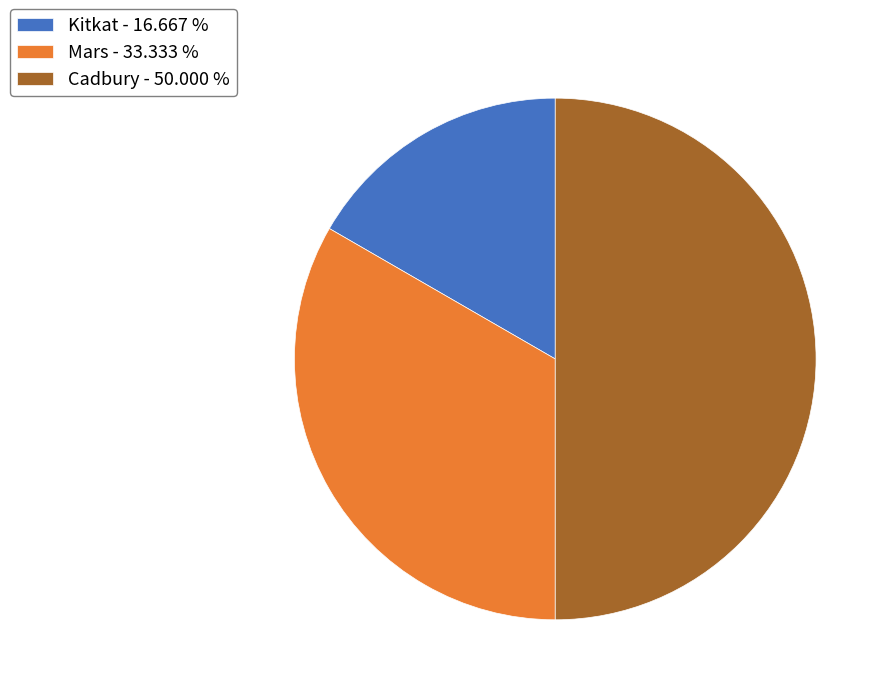

Does Mars account for over 50% of the chart?

No